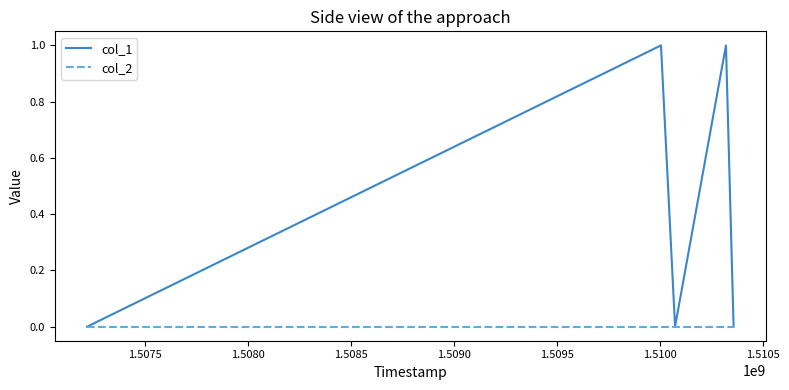

List the series in order of their peak value, lowest first.

col_2, col_1